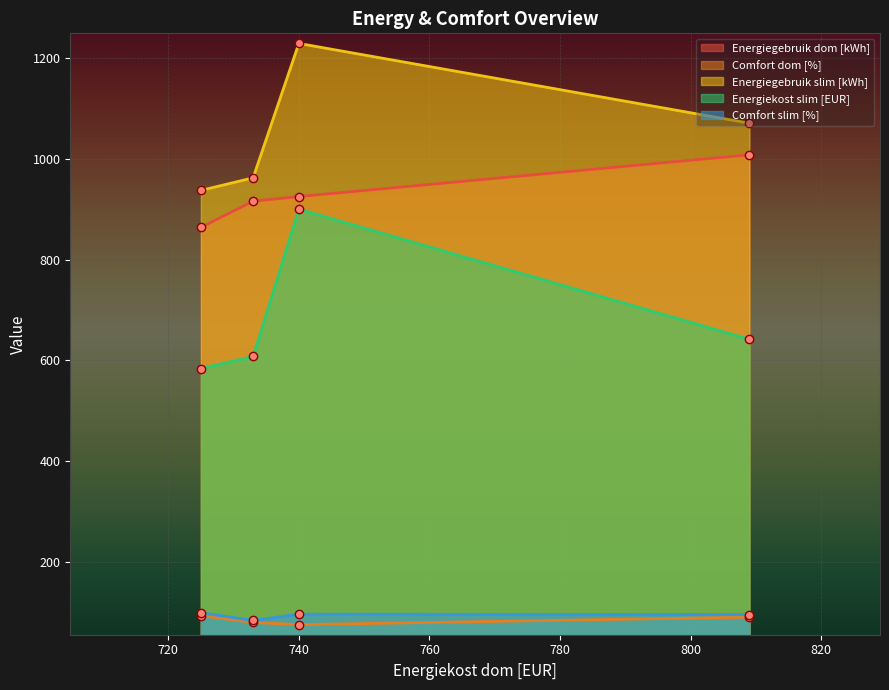

True or false: Comfort dom [%] and Energiegebruik dom [kWh] intersect in this chart.

False